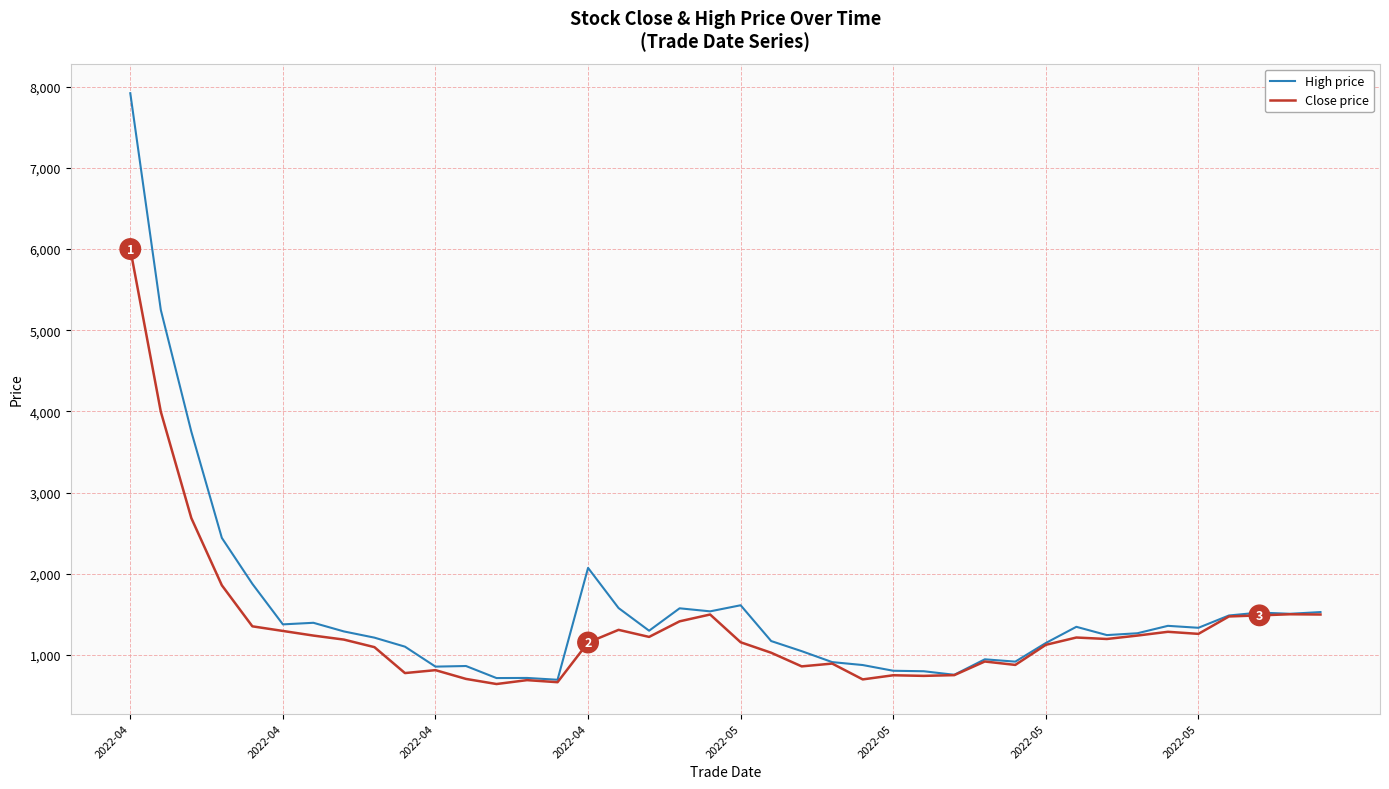

True or false: Close price has more than 0 points higher than both neighbors.

True